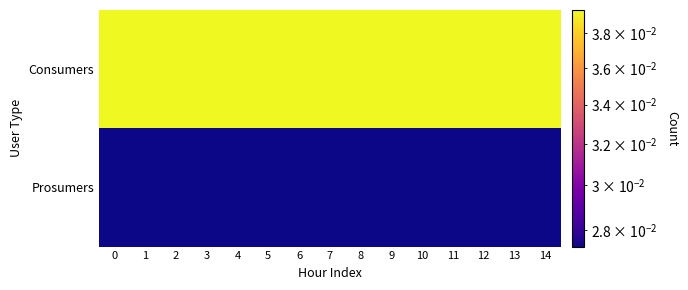

Which series has the largest range (max minus min)?

Consumers